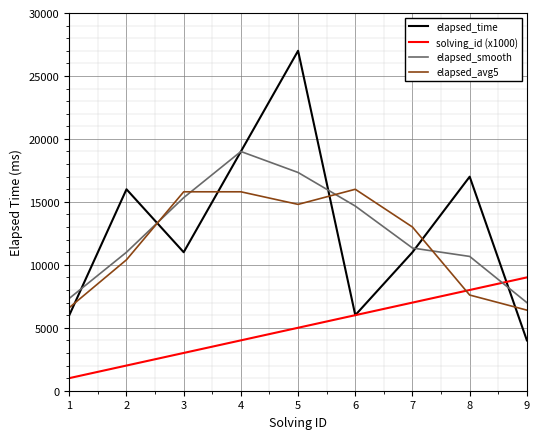

Is it true that elapsed_avg5 equals 15800.0 at 4?

True